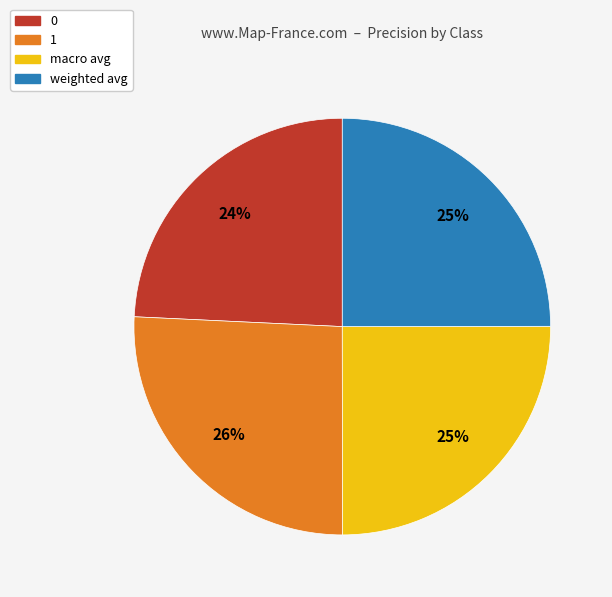

To the nearest percent, what percentage of the pie is 1?

26%